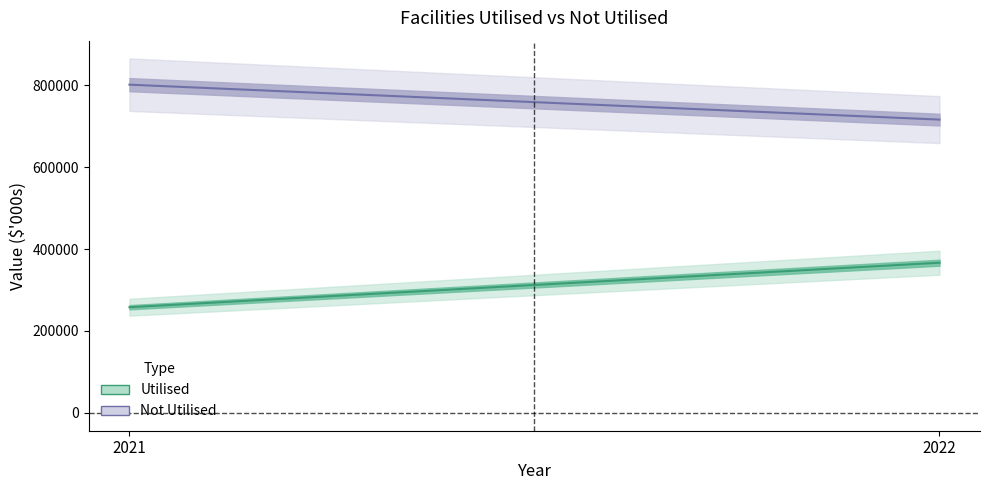

What is the lowest value of the Utilised series?

258000